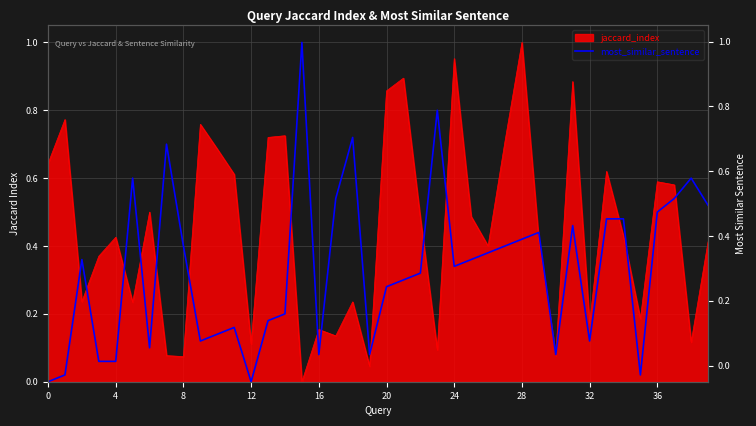

True or false: the data shows 0.5 at 36.

True